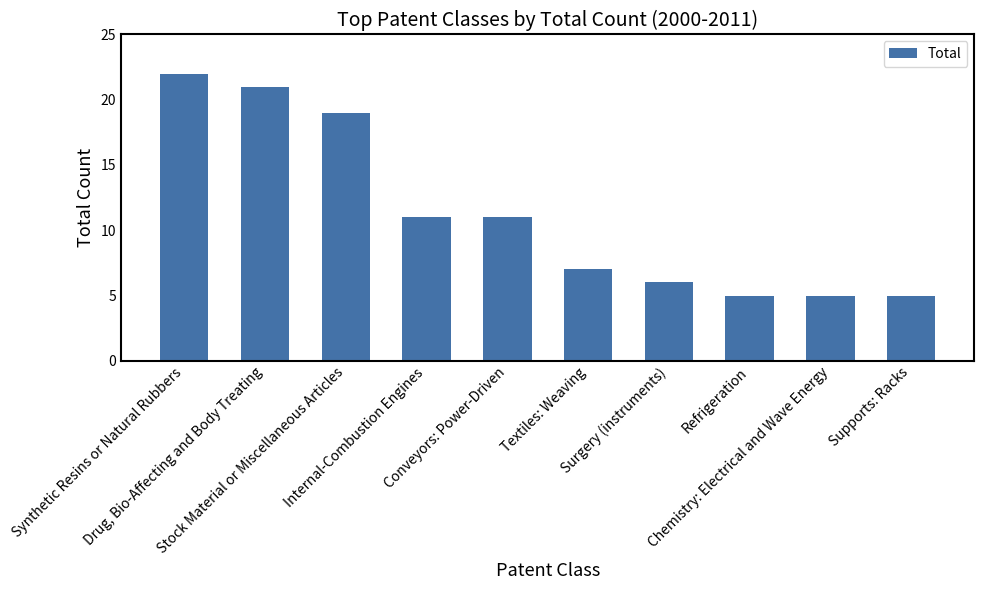

What is the sum of the values at Refrigeration and Chemistry: Electrical and Wave Energy?

10